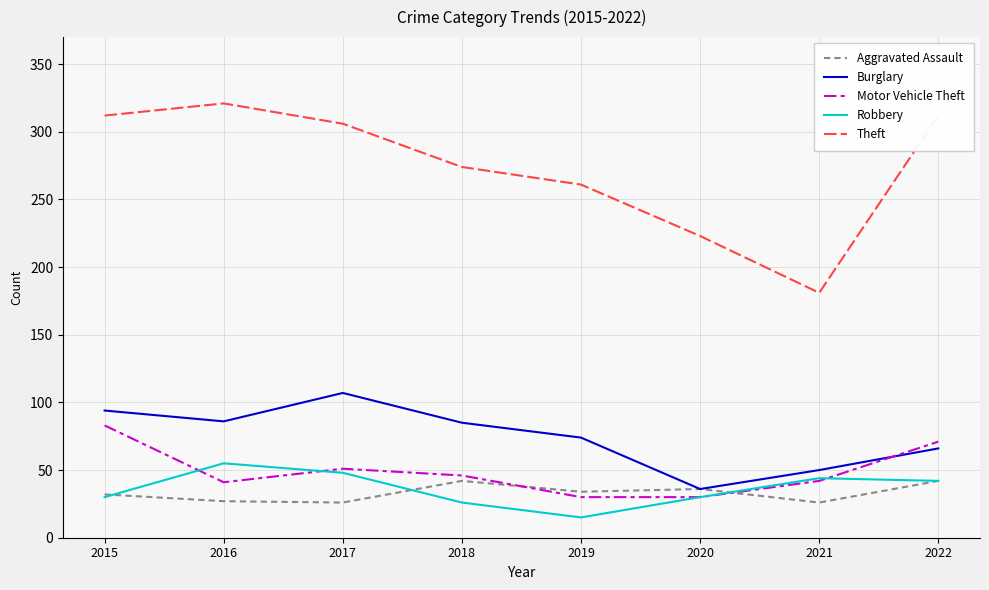

What is the total value across all series at 2020?

355